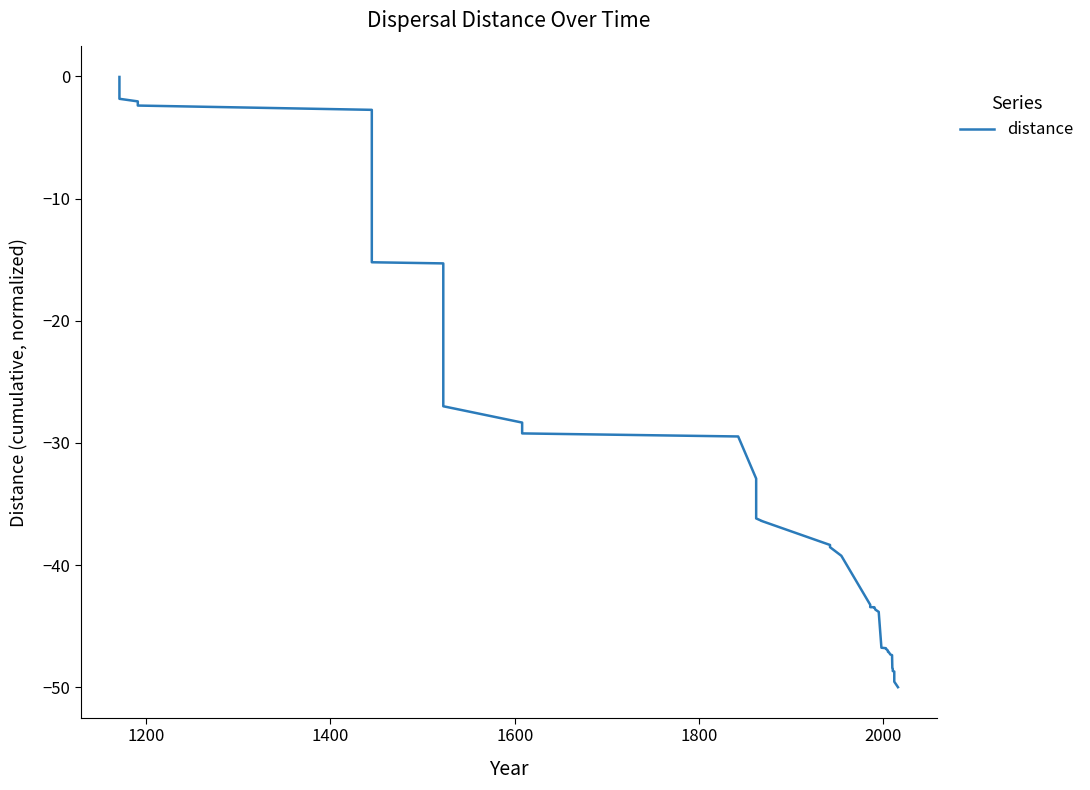

How many values are below -43?

22